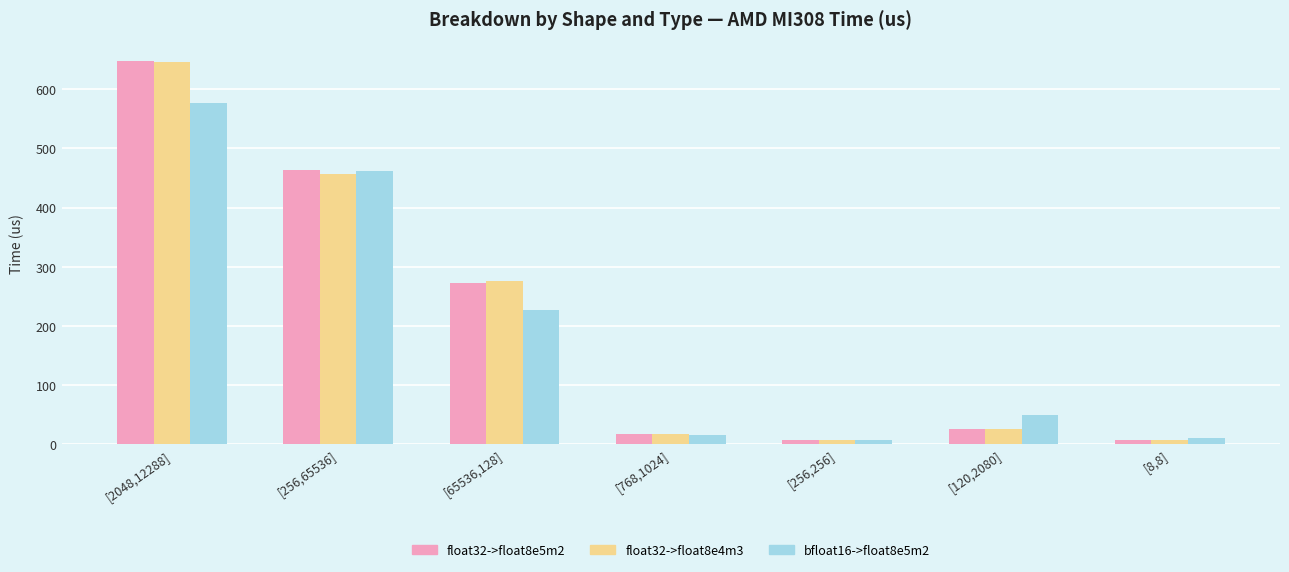

What is the difference between the second highest and second lowest values in the bfloat16->float8e5m2 series?

450.4